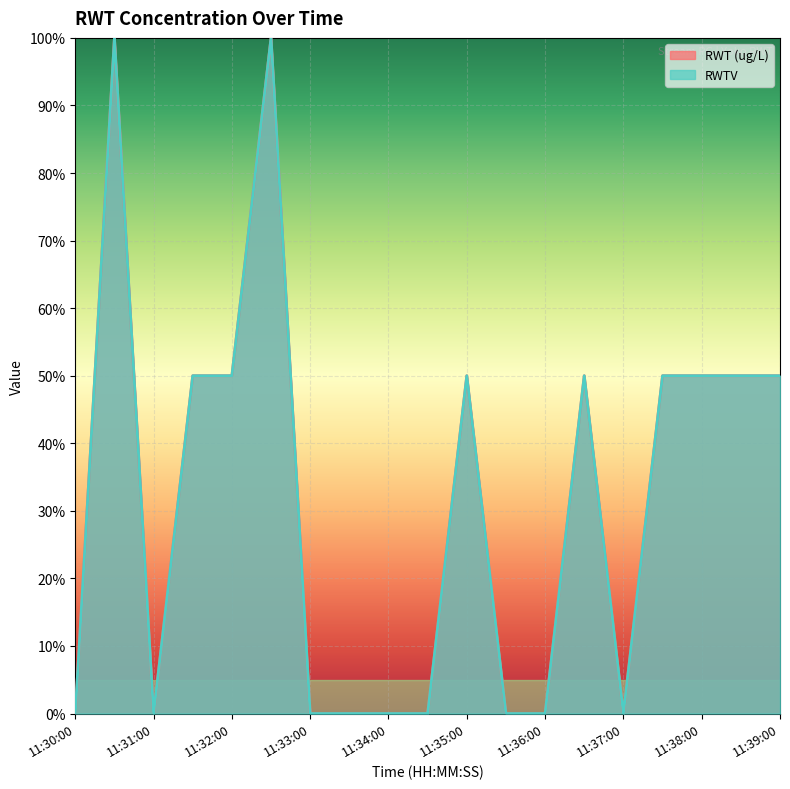

Reading left to right, extract all data points from this chart.

RWT (ug/L): 0.0	1.0	0.0	0.5	0.5	1.0	0.0	0.0	0.0	0.0	0.5	0.0	0.0	0.5	0.0	0.5	0.5	0.5	0.5
RWTV: 0.0	1.0	0.0	0.5	0.5	1.0	0.0	0.0	0.0	0.0	0.5	0.0	0.0	0.5	0.0	0.5	0.5	0.5	0.5